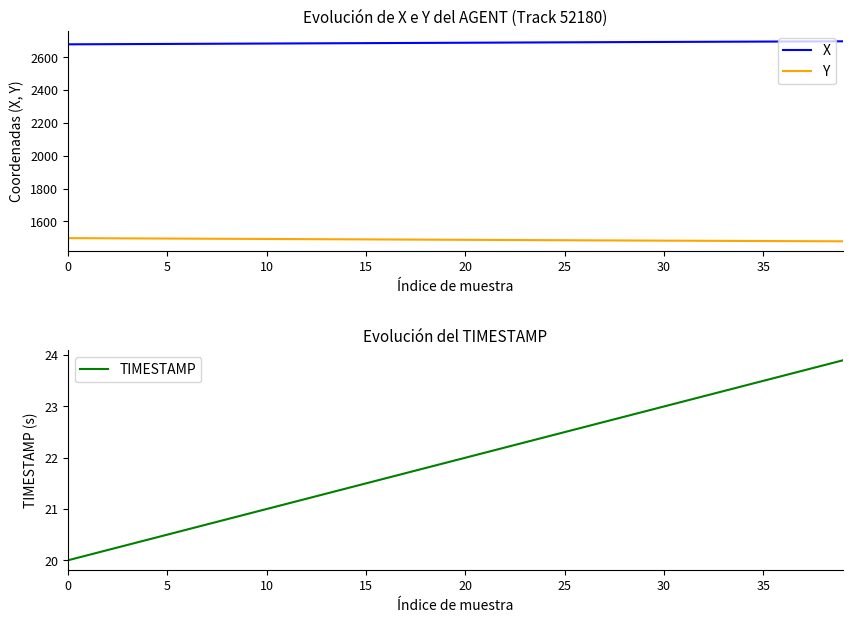

What is the sum of the TIMESTAMP values at 13 and 35?

44.8